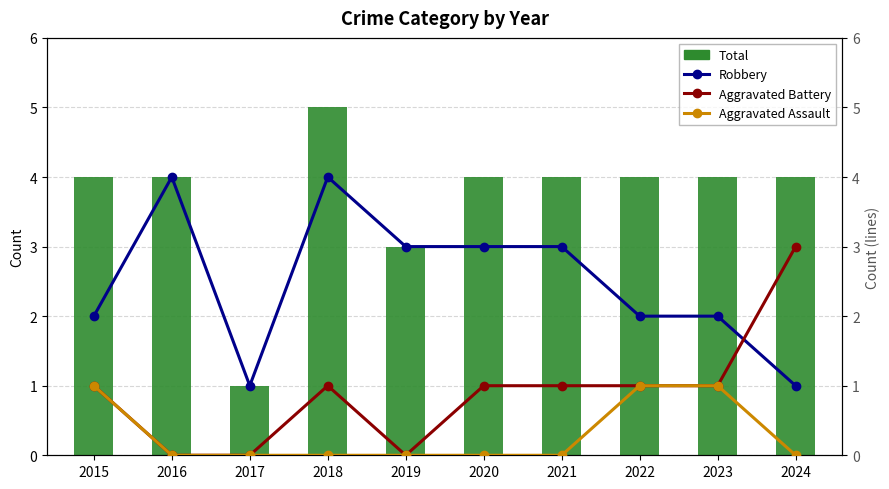

What is the value of the Total bar at the 9th from the left?

4